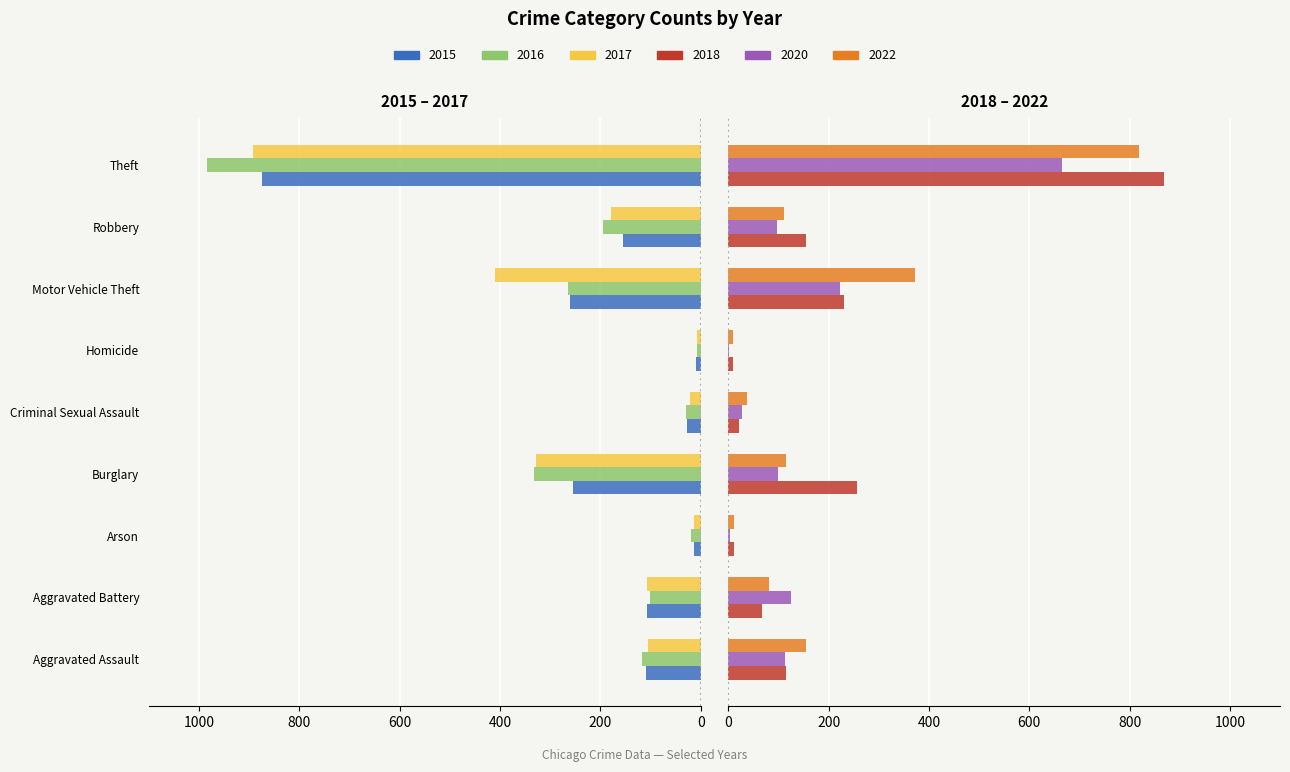

What is the difference between the highest and lowest values at Aggravated Assault?

272